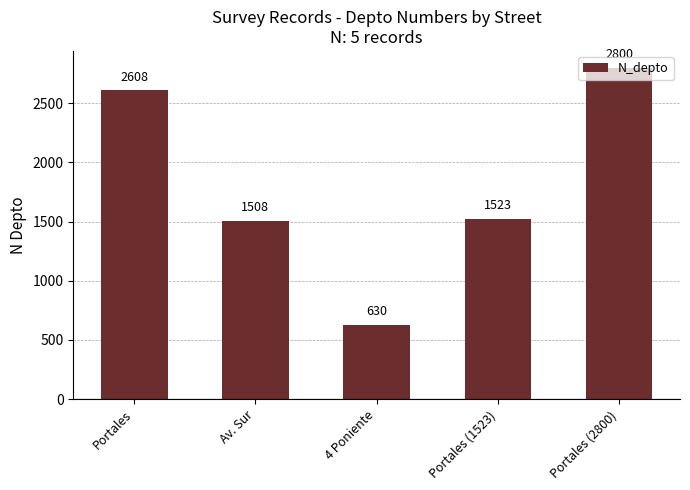

What is the label of the 2nd bar from the left?

Av. Sur